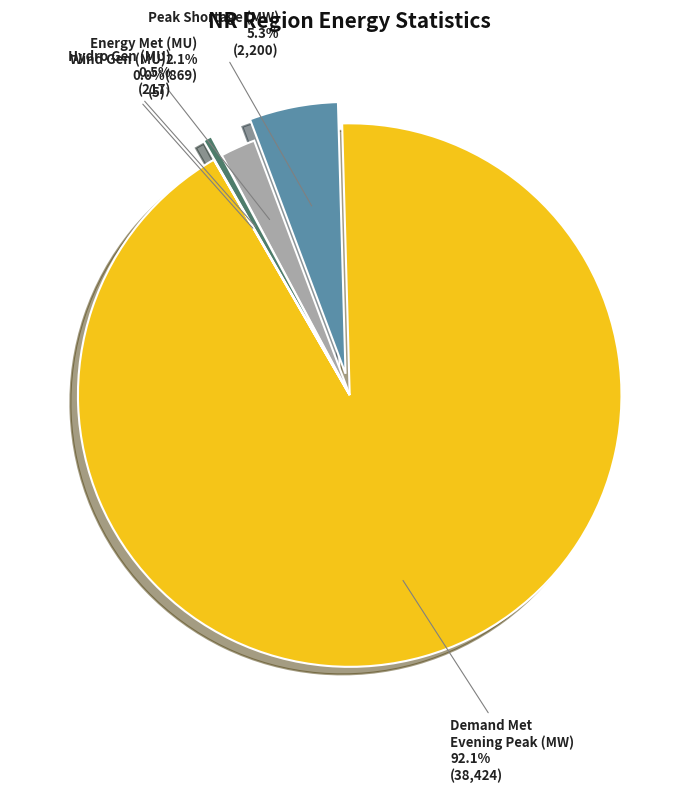

What is the majority slice?

Demand Met Evening Peak (MW)